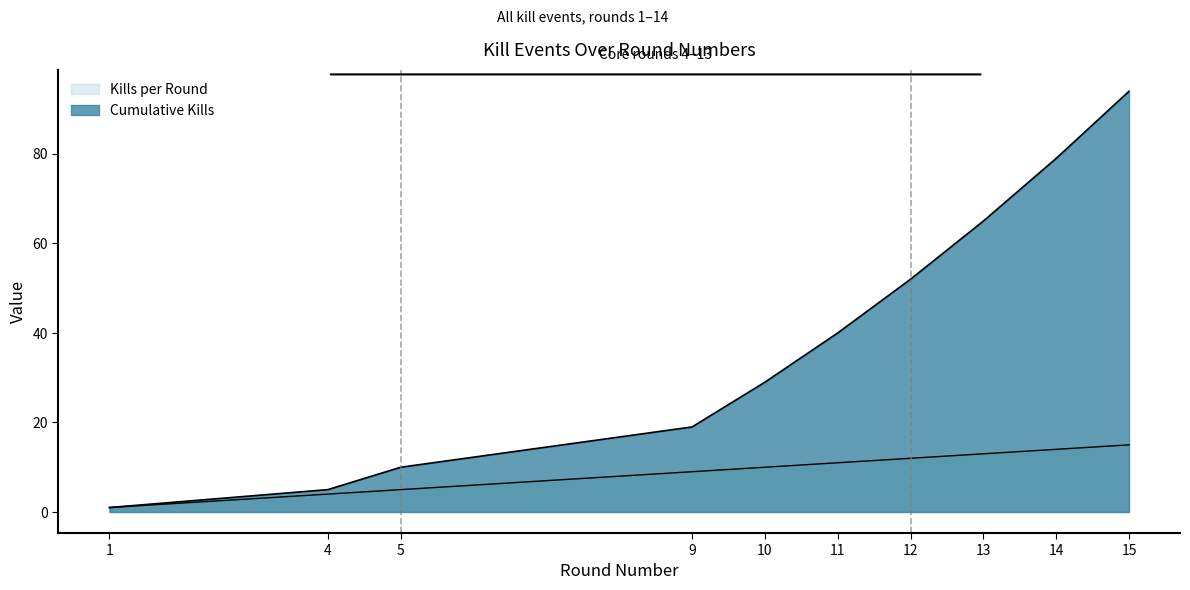

What is the value of the Cumulative Kills point at the 1st from the left?

1